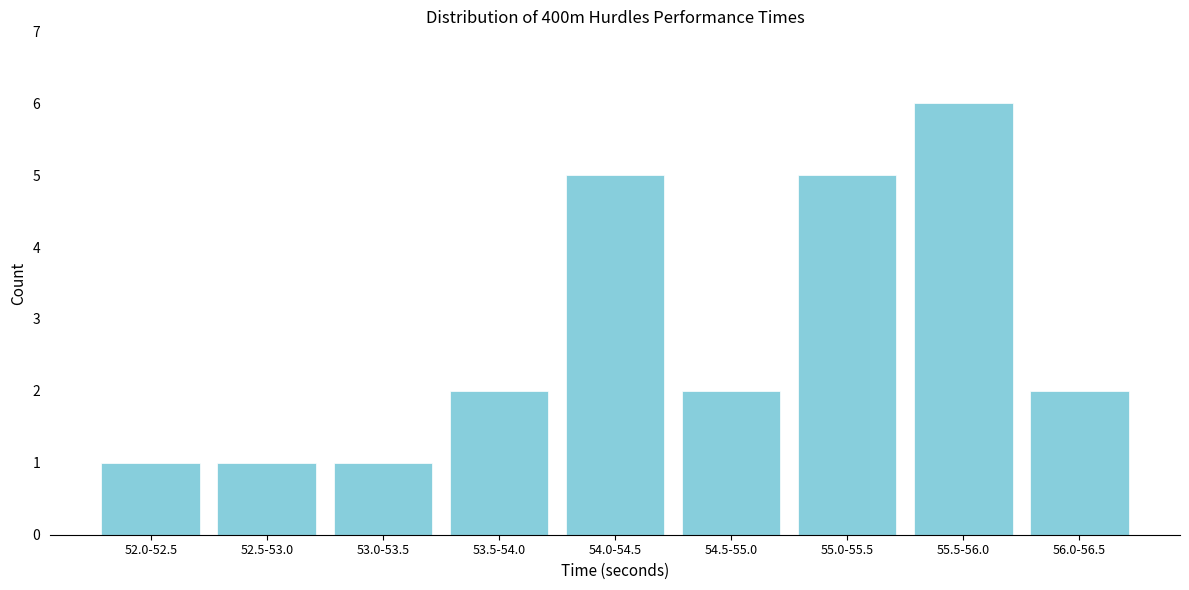

Reading left to right, what are all the values shown in this chart?

1	1	1	2	5	2	5	6	2